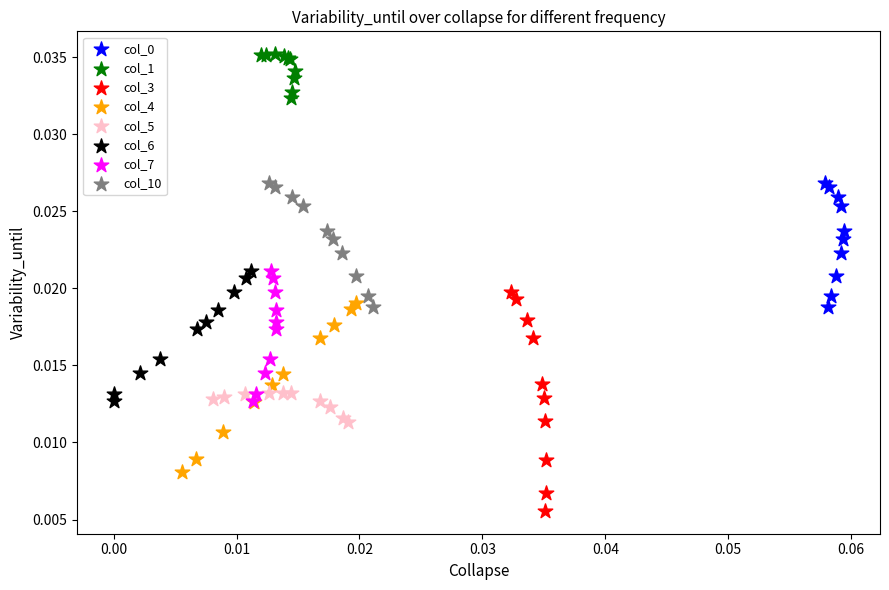

Which series has the largest Y range (max minus min)?

col_3